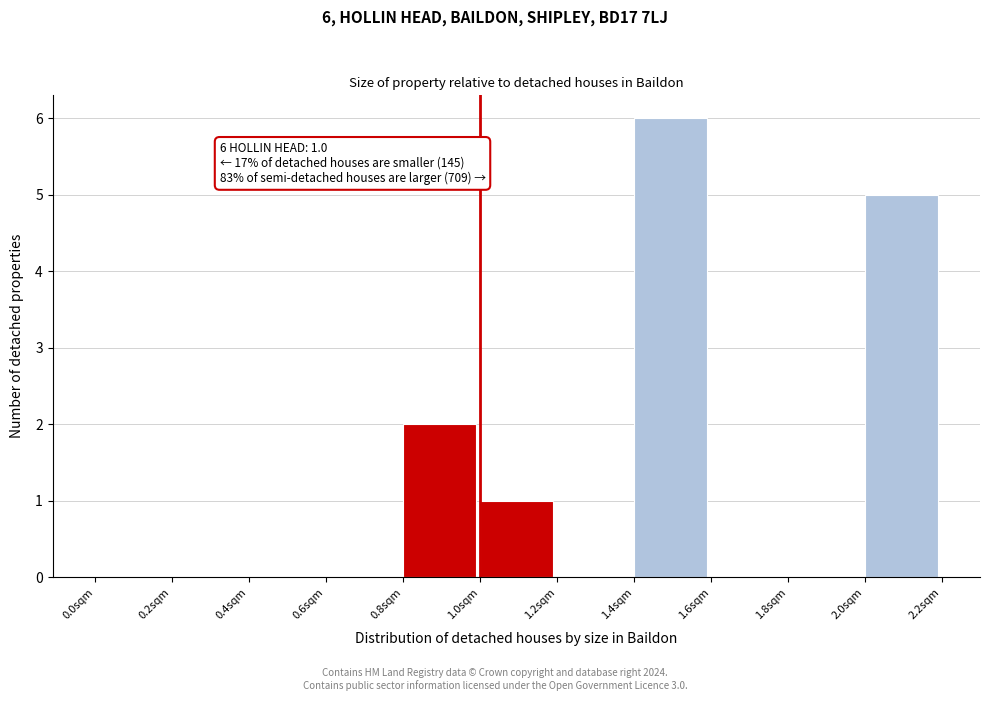

Which range on the x-axis has the tallest bar?

1.4 to 1.6